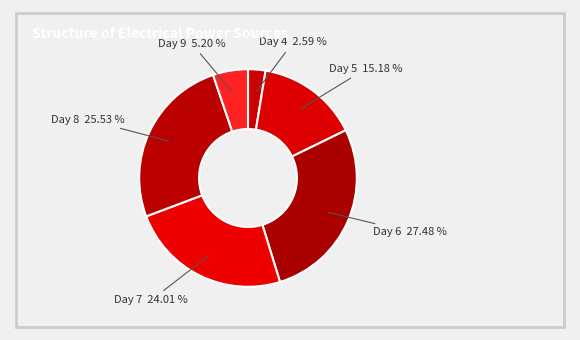

How many slices are in this pie chart?

6